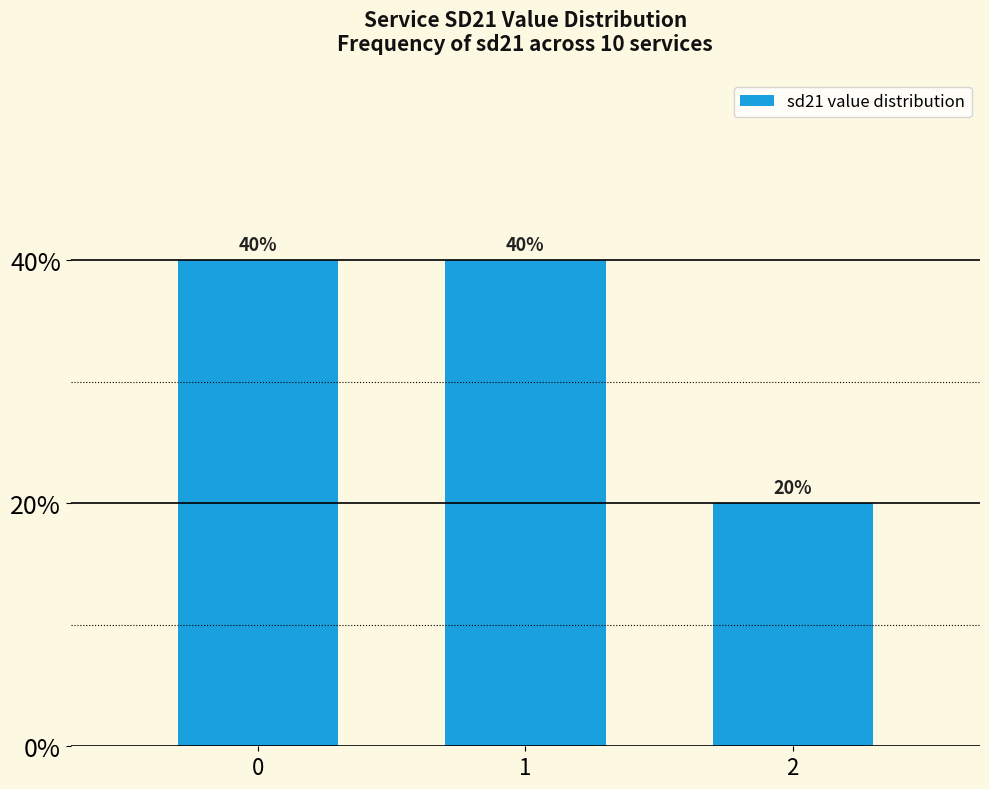

Which category has the lowest value across all series?

2